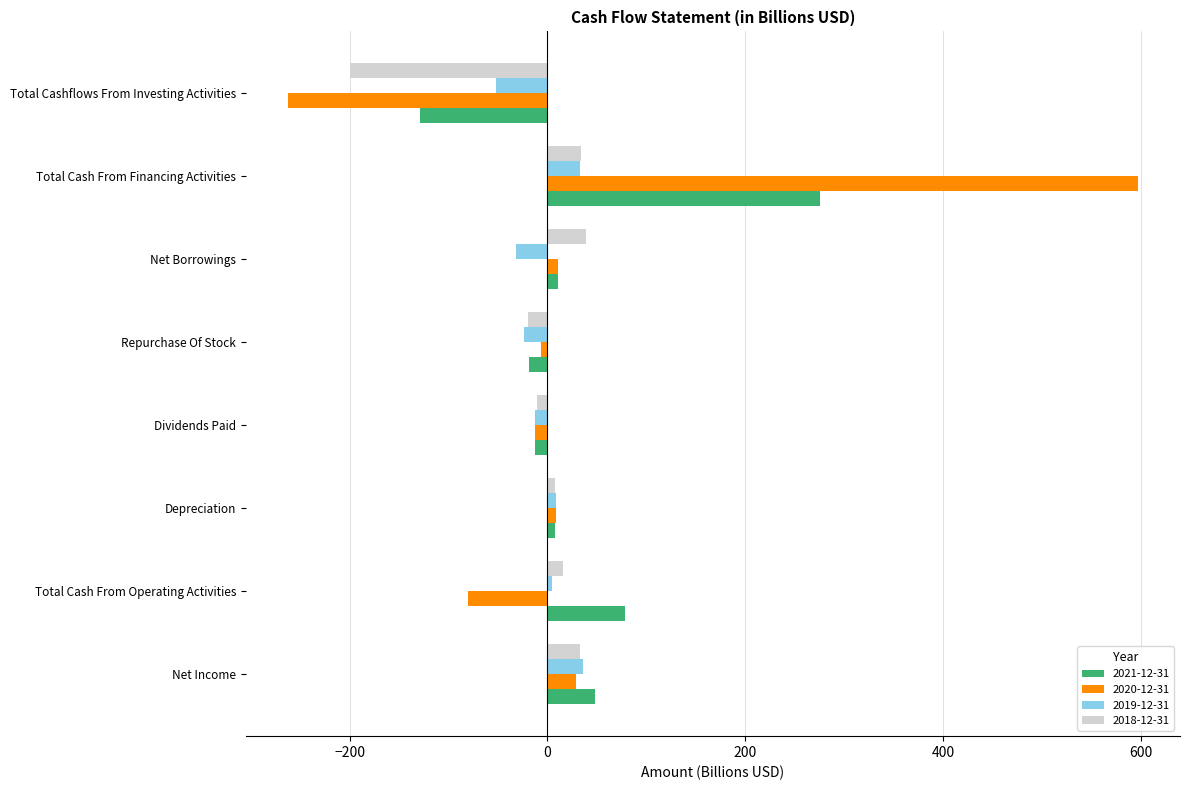

What is the approximate value of 2020-12-31 at Repurchase Of Stock?

-6.5